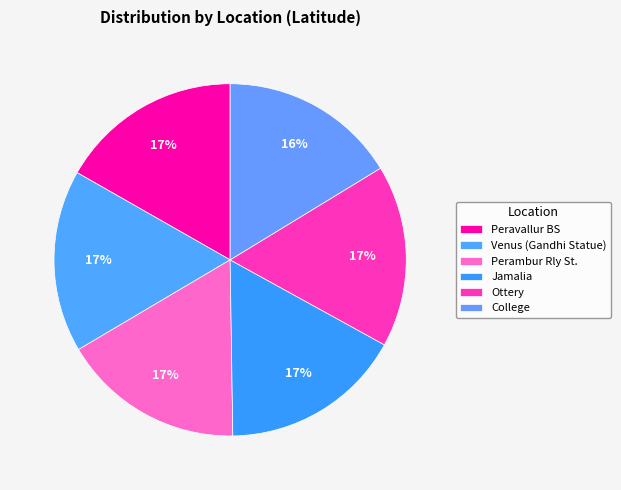

How many slices are in this pie chart?

6